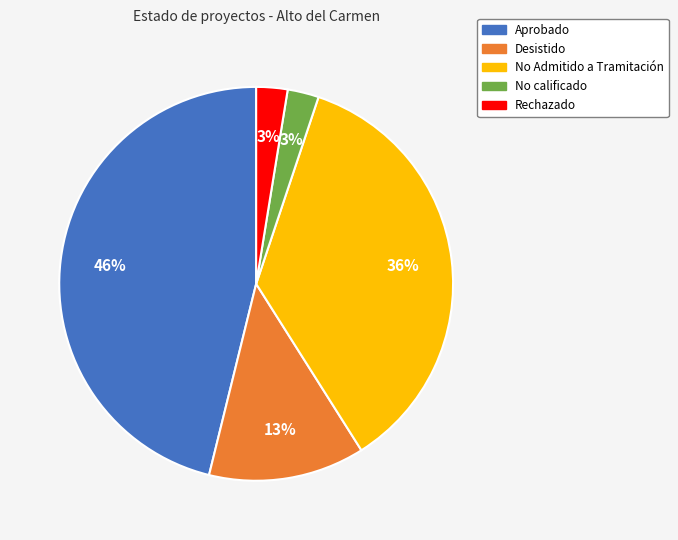

Is it true that Rechazado is 3% of the pie?

True